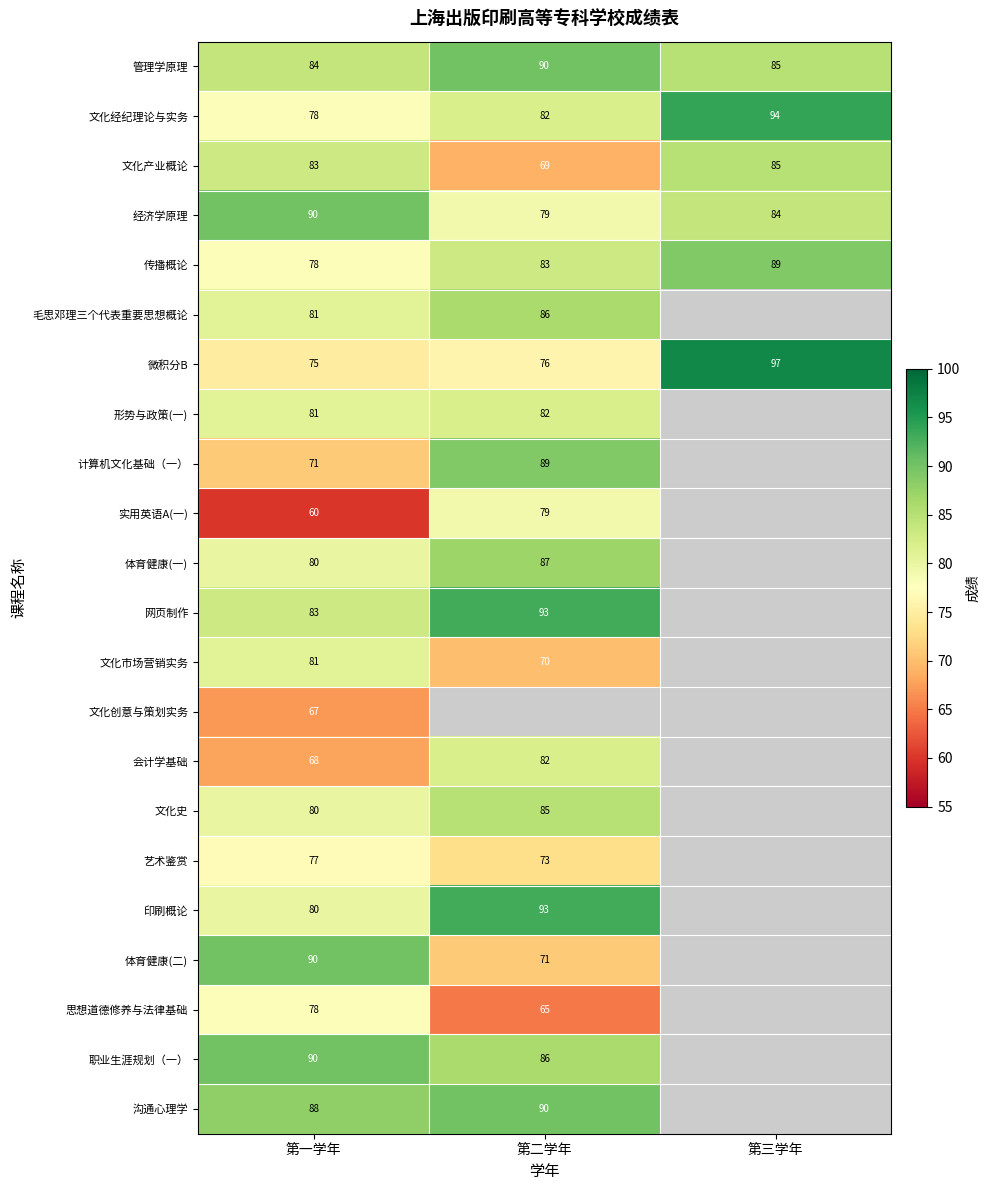

Is it true that 微积分B equals 125.3 at 第二学年?

False